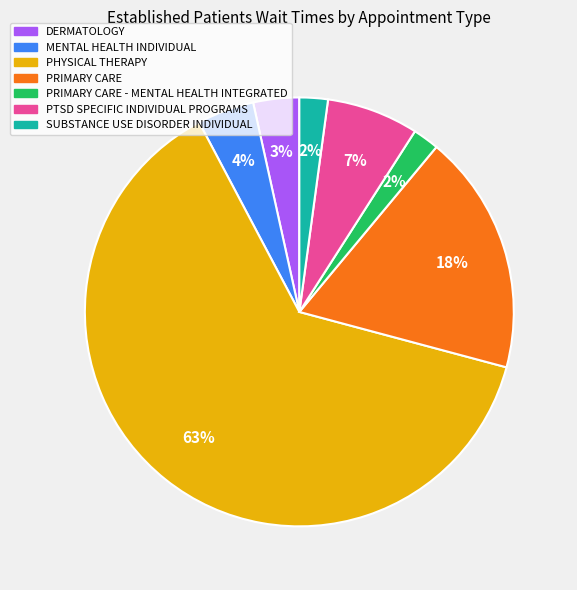

Is there any slice that represents more than half of the pie?

Yes